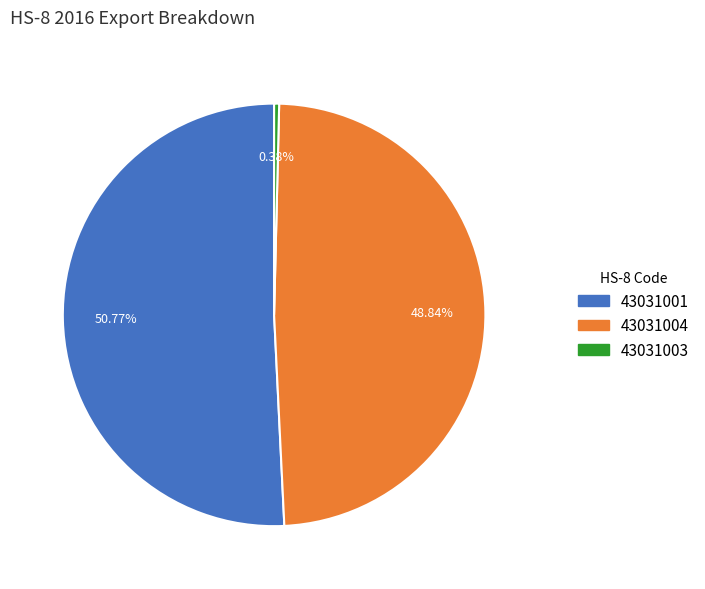

To the nearest percent, what portion does 43031004 represent?

49%